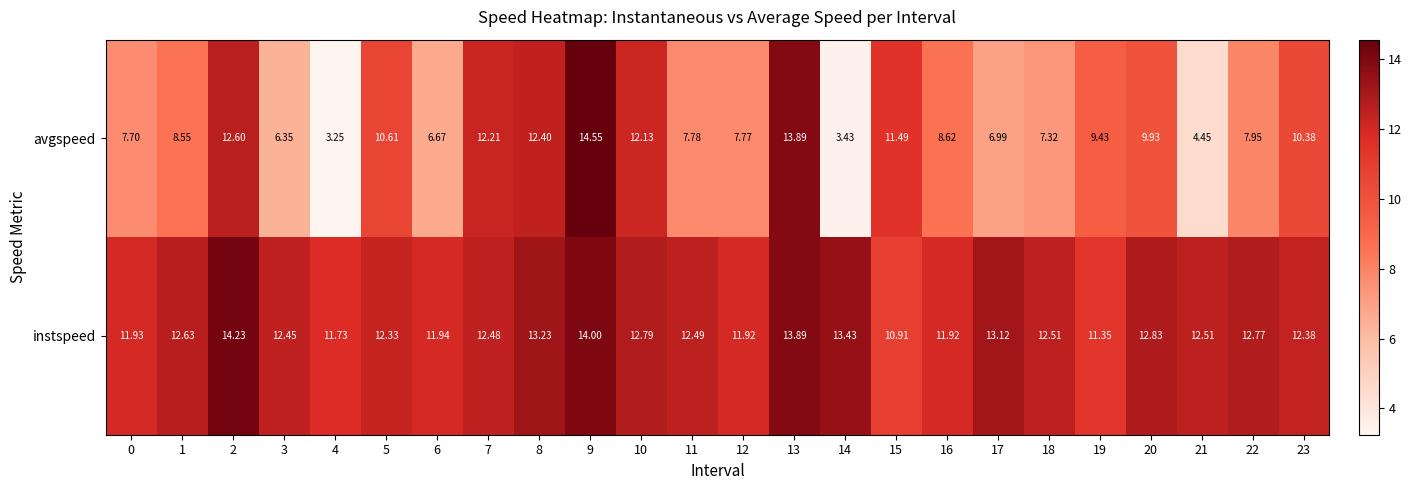

How many series are shown in this chart?

2